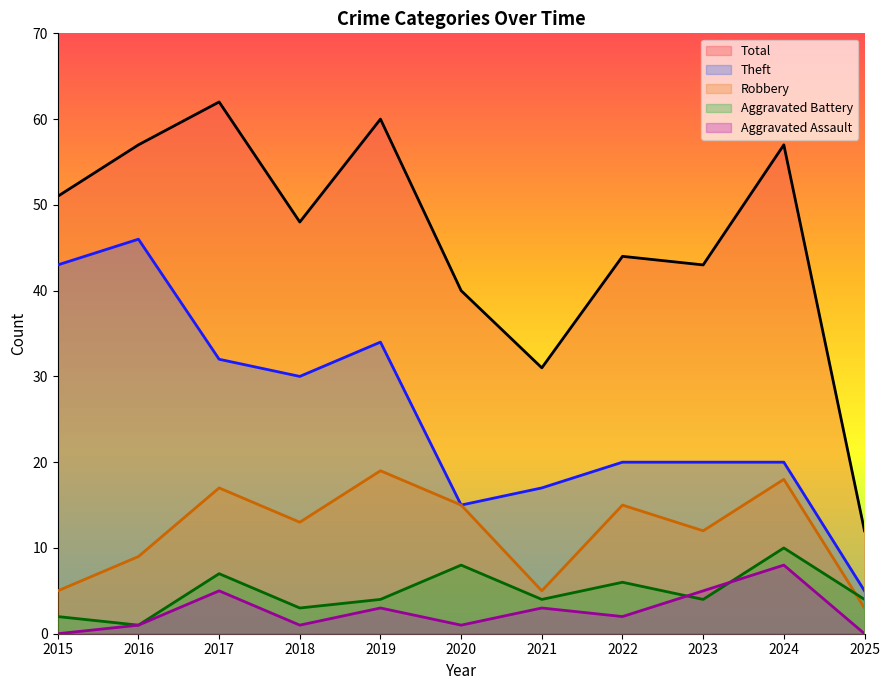

What is the difference between the highest and lowest values at 2018?

47